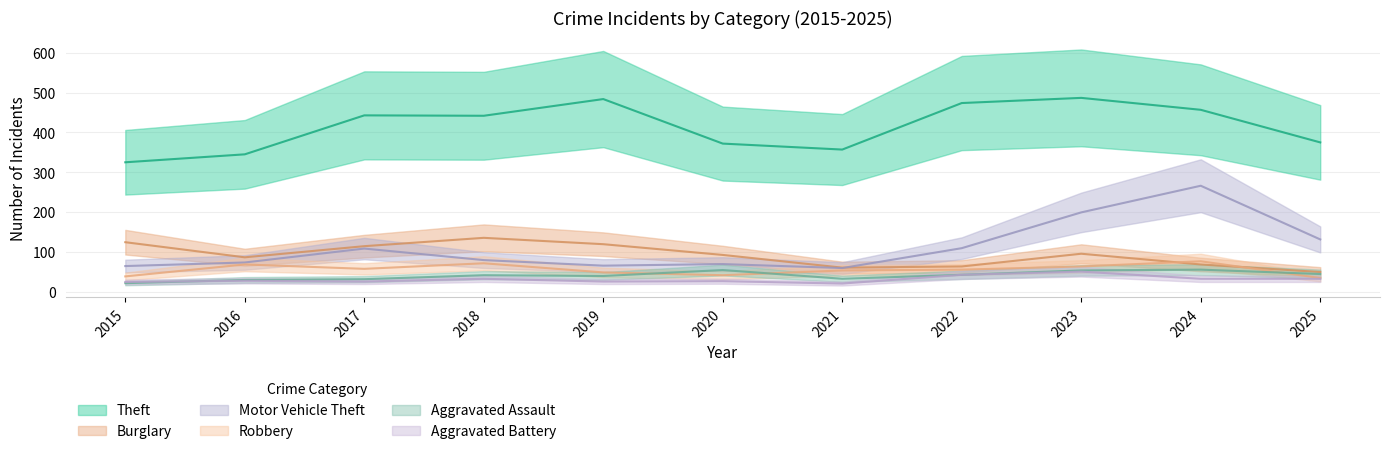

Which series has the largest range (max minus min)?

Motor Vehicle Theft